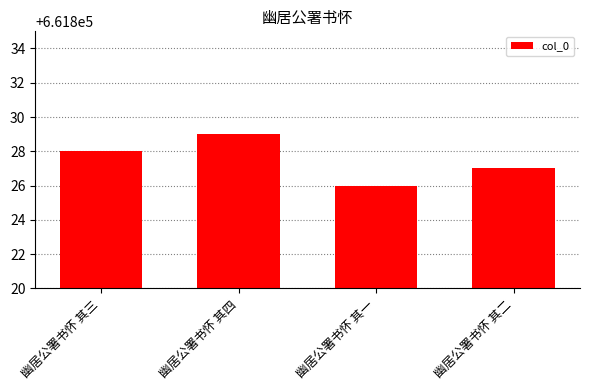

What is the sum of all values?

2647310